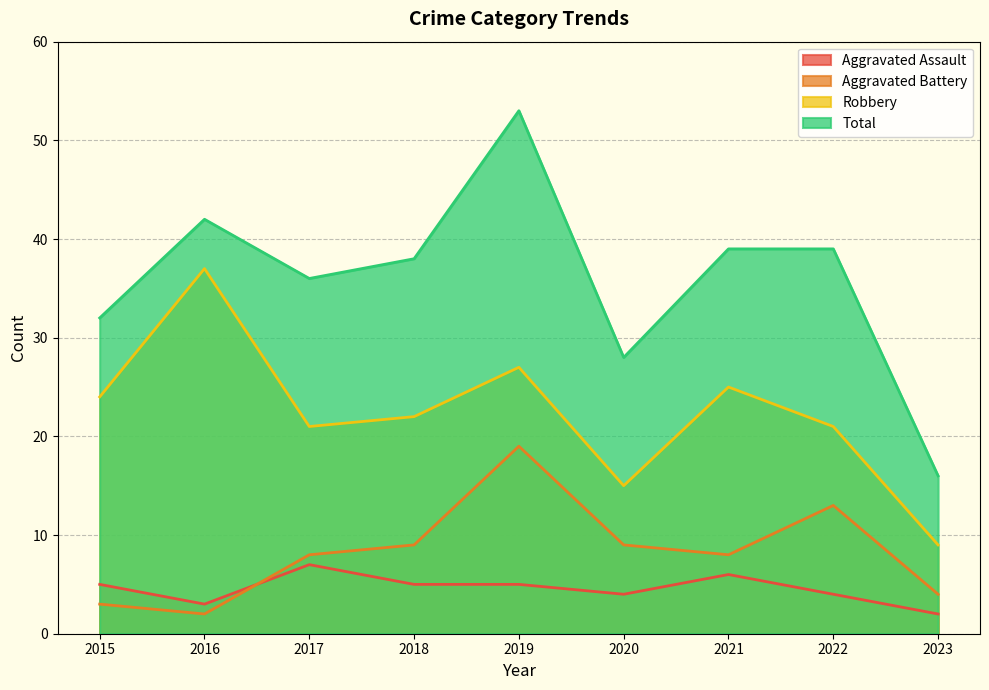

At which category is the sum across all series the highest?

2019